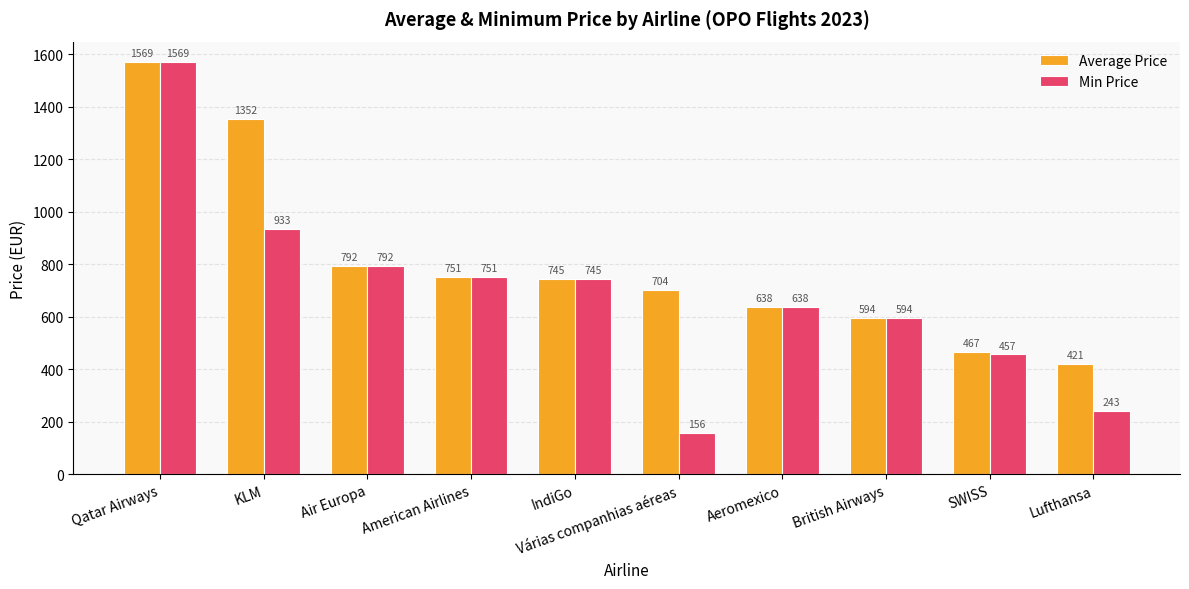

What is the total value across all series at American Airlines?

1502.4